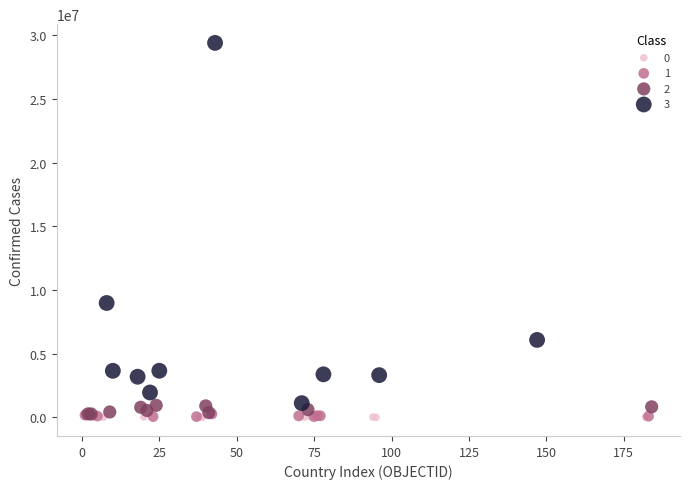

Which series contains the highest Y value?

3